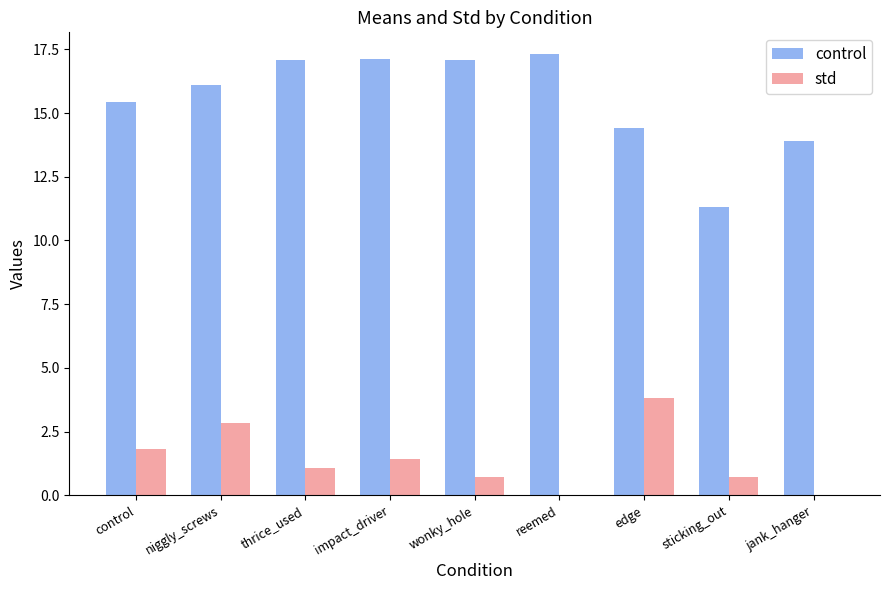

What is the maximum value shown in the chart?

17.3